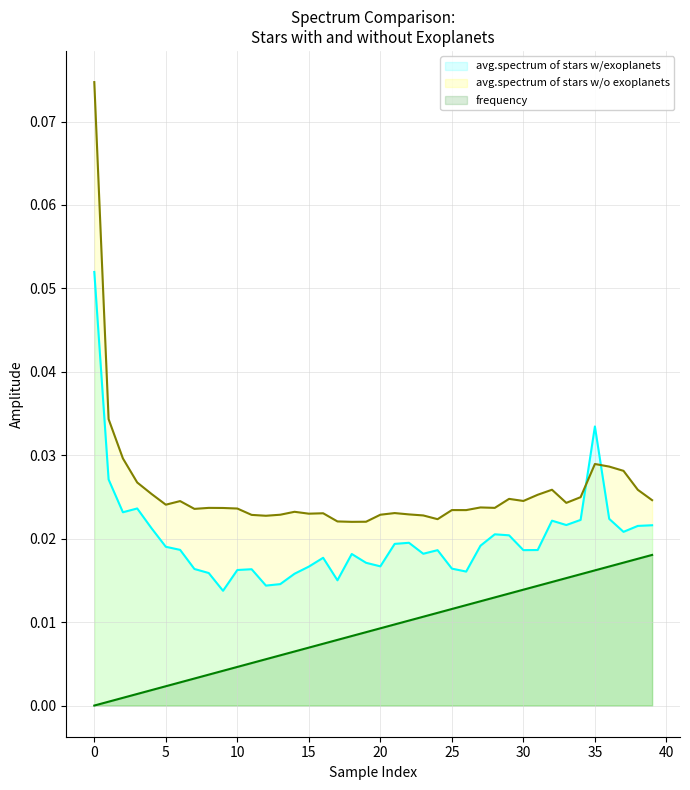

Reading left to right, list all the values displayed in this chart.

avg.spectrum of stars w/exoplanets: 0.1	0.0	0.0	0.0	0.0	0.0	0.0	0.0	0.0	0.0	0.0	0.0	0.0	0.0	0.0	0.0	0.0	0.0	0.0	0.0	0.0	0.0	0.0	0.0	0.0	0.0	0.0	0.0	0.0	0.0	0.0	0.0	0.0	0.0	0.0	0.0	0.0	0.0	0.0	0.0
avg.spectrum of stars w/o exoplanets: 0.1	0.0	0.0	0.0	0.0	0.0	0.0	0.0	0.0	0.0	0.0	0.0	0.0	0.0	0.0	0.0	0.0	0.0	0.0	0.0	0.0	0.0	0.0	0.0	0.0	0.0	0.0	0.0	0.0	0.0	0.0	0.0	0.0	0.0	0.0	0.0	0.0	0.0	0.0	0.0
frequency: 0.0	0.0	0.0	0.0	0.0	0.0	0.0	0.0	0.0	0.0	0.0	0.0	0.0	0.0	0.0	0.0	0.0	0.0	0.0	0.0	0.0	0.0	0.0	0.0	0.0	0.0	0.0	0.0	0.0	0.0	0.0	0.0	0.0	0.0	0.0	0.0	0.0	0.0	0.0	0.0